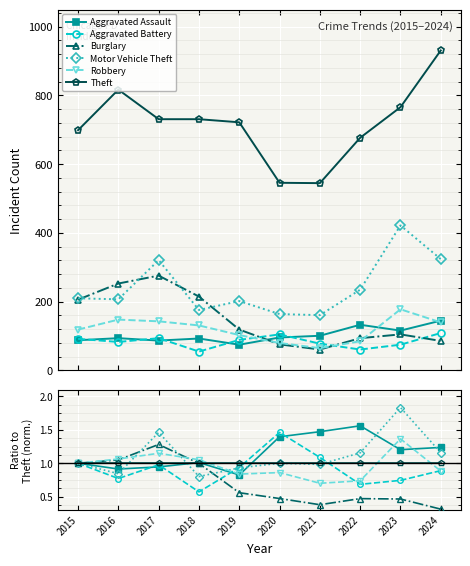

True or false: Burglary has a value of 1.7 at 2016.

False